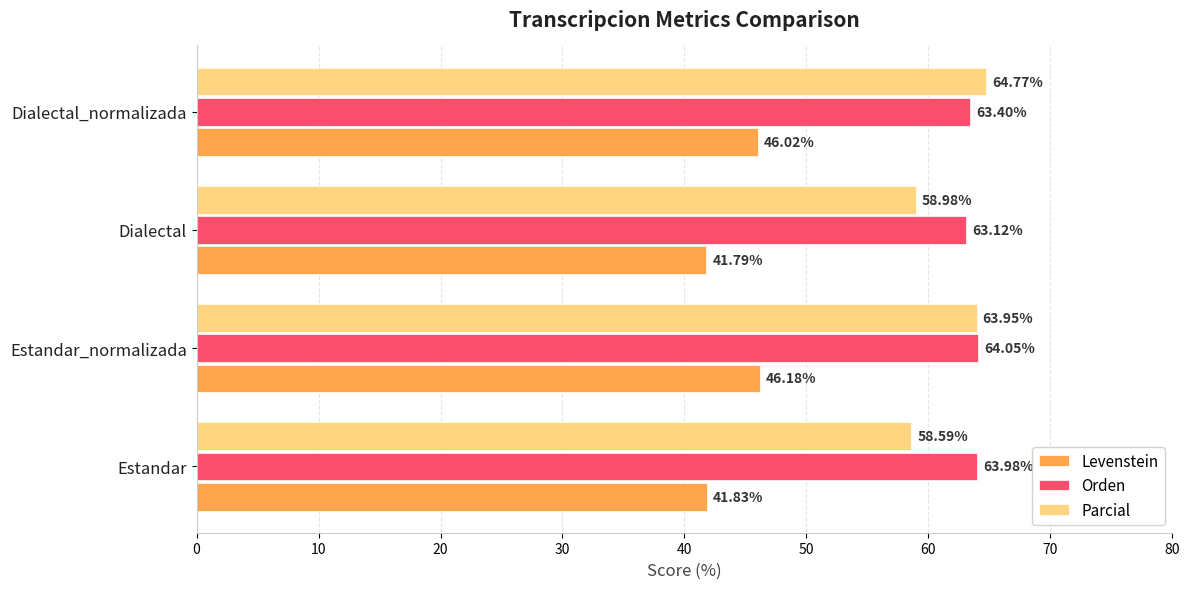

What is the sum of the Levenstein values at Estandar_normalizada and Dialectal_normalizada?

92.2